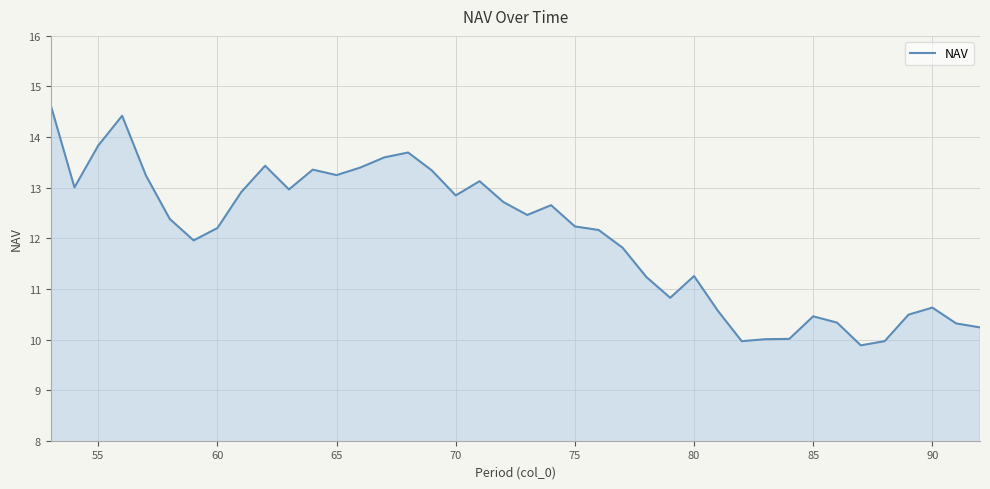

What is the minimum value shown in the chart?

9.9